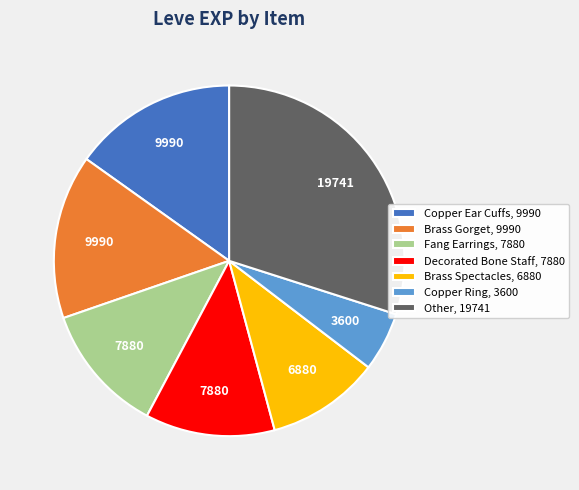

Is the sum of Fang Earrings, 7880 and Brass Spectacles, 6880 greater than half?

No